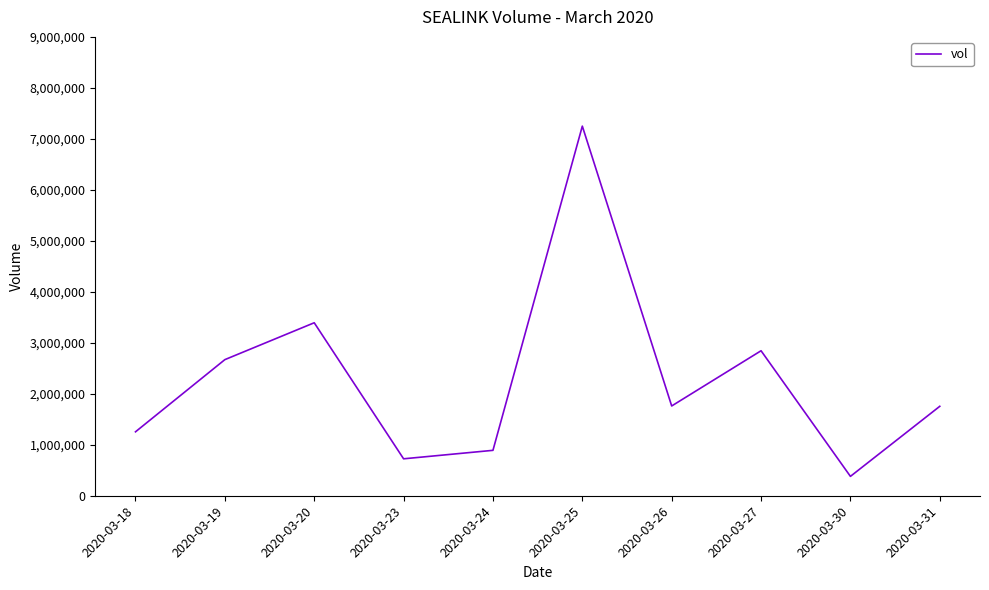

The chart shows a value of 2091531 at 2020-03-18. True or false?

False